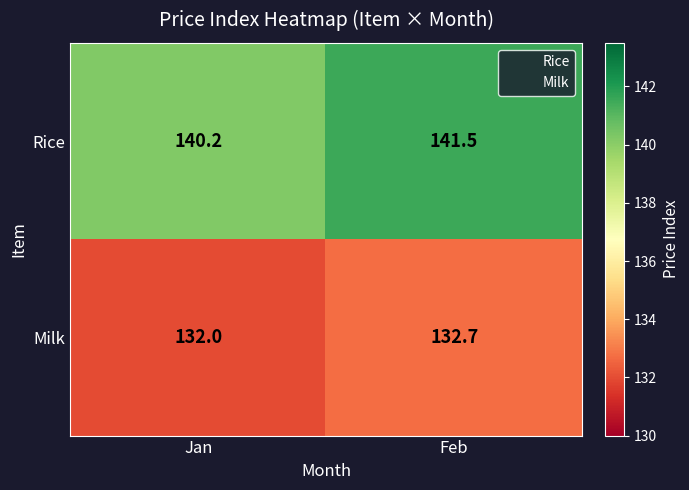

What is the difference between the highest and lowest values at Feb?

8.8